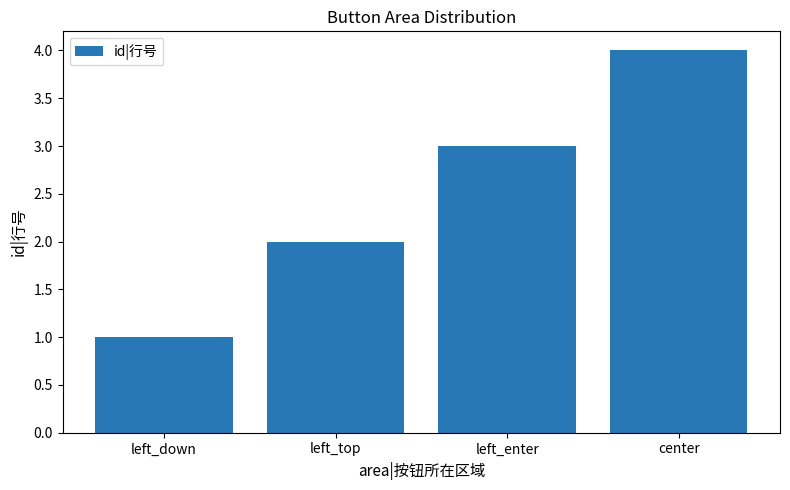

What is the label of the 4th bar from the right?

left_down